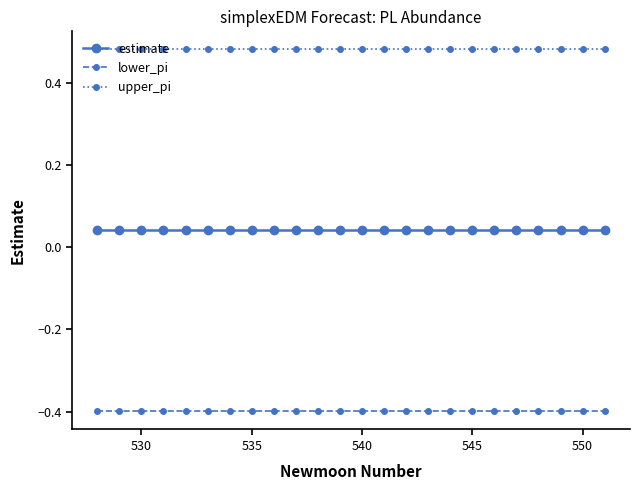

How many upper_pi values are between 0 and 1?

24